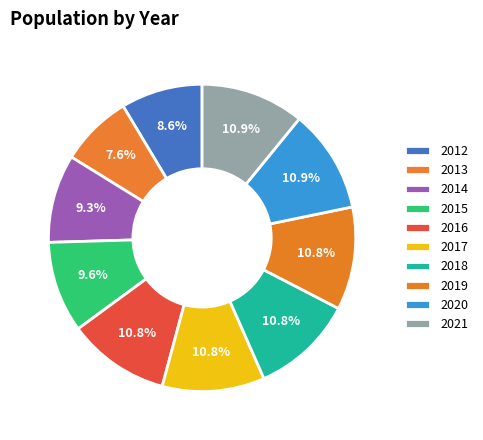

Count the number of slices in the pie.

10